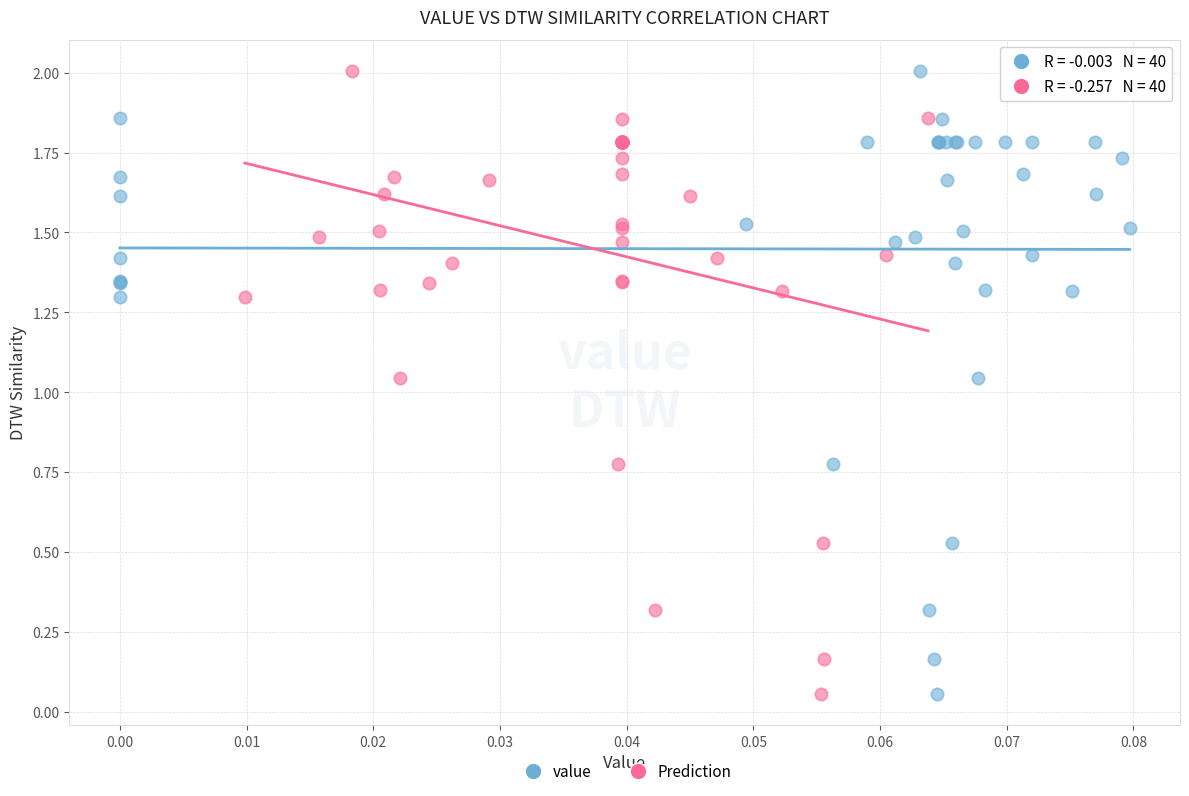

What are all the series names shown in the legend?

value, Prediction